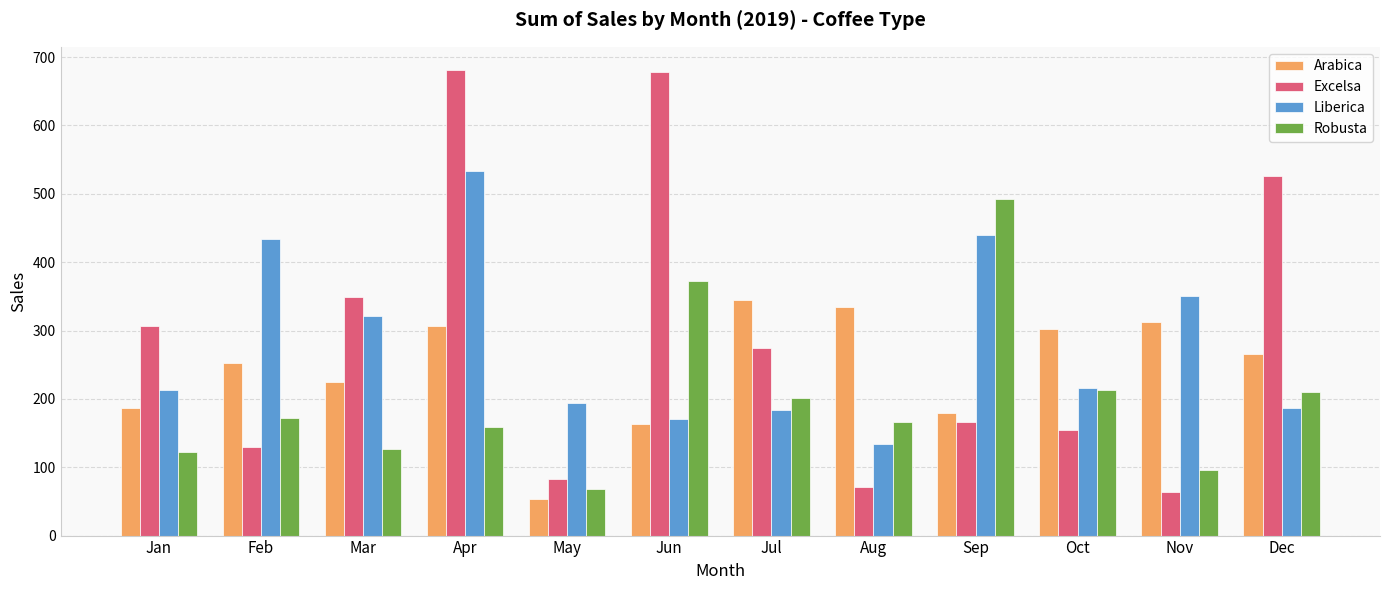

What are all the series names shown in the legend?

Arabica, Excelsa, Liberica, Robusta